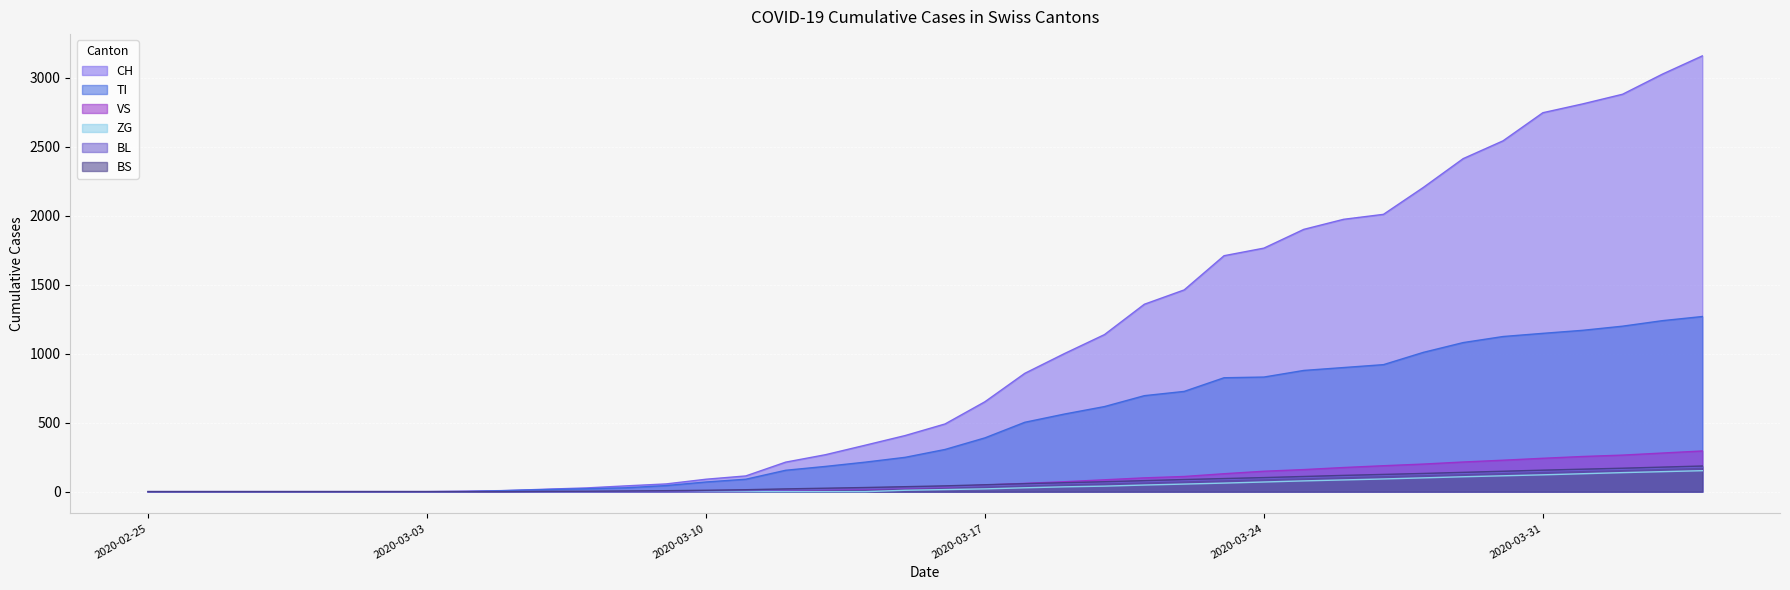

Between 2020-02-29 and 2020-03-20, which is larger?

2020-03-20